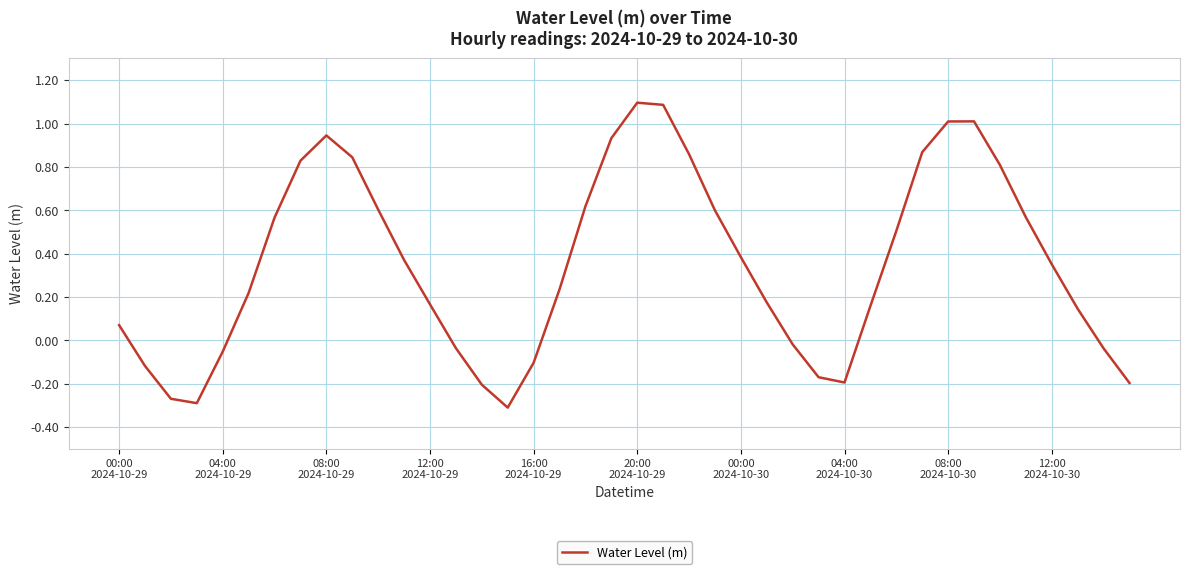

What is the difference between the maximum and minimum values?

1.4